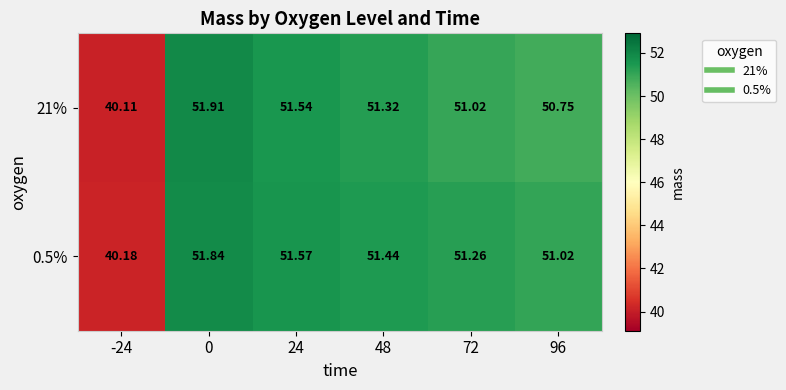

How many data points does each series have?

6